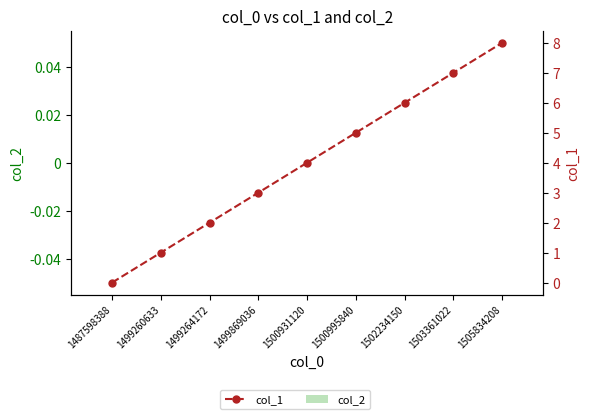

Reading right to left, transcribe all the data shown in this chart.

col_2: 0	0	0	0	0	0	0	0	0
col_1: 8	7	6	5	4	3	2	1	0